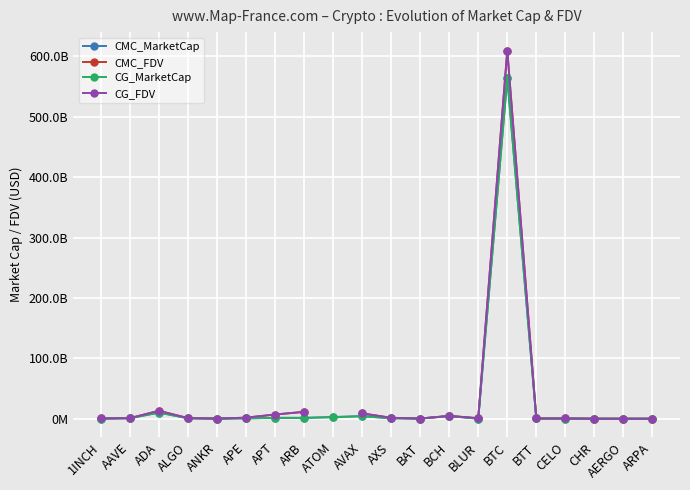

The CG_FDV series shows 1789811068.5 at AAVE. True or false?

False